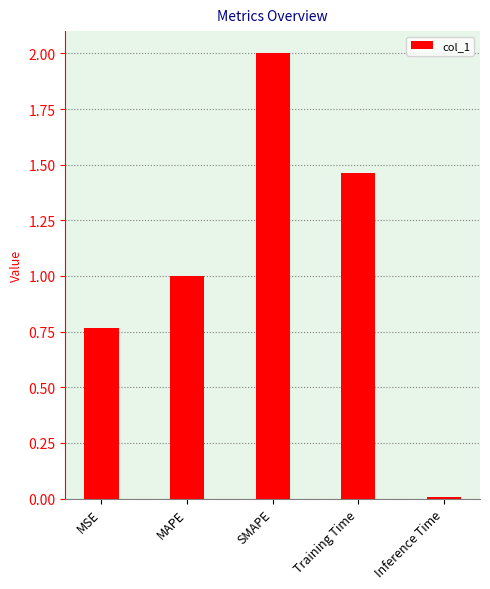

How many bars are there in total?

5